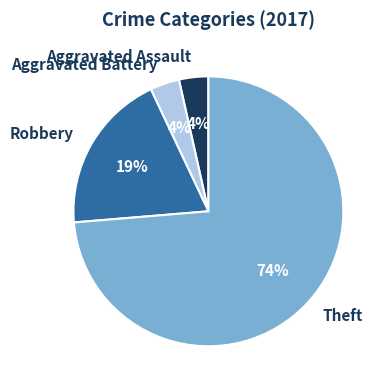

The Robbery slice represents 6% of the pie. True or false?

False